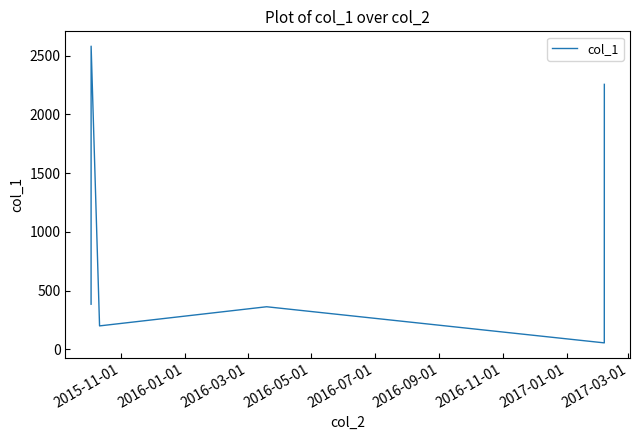

Does the chart display data point markers on the line(s)?

No